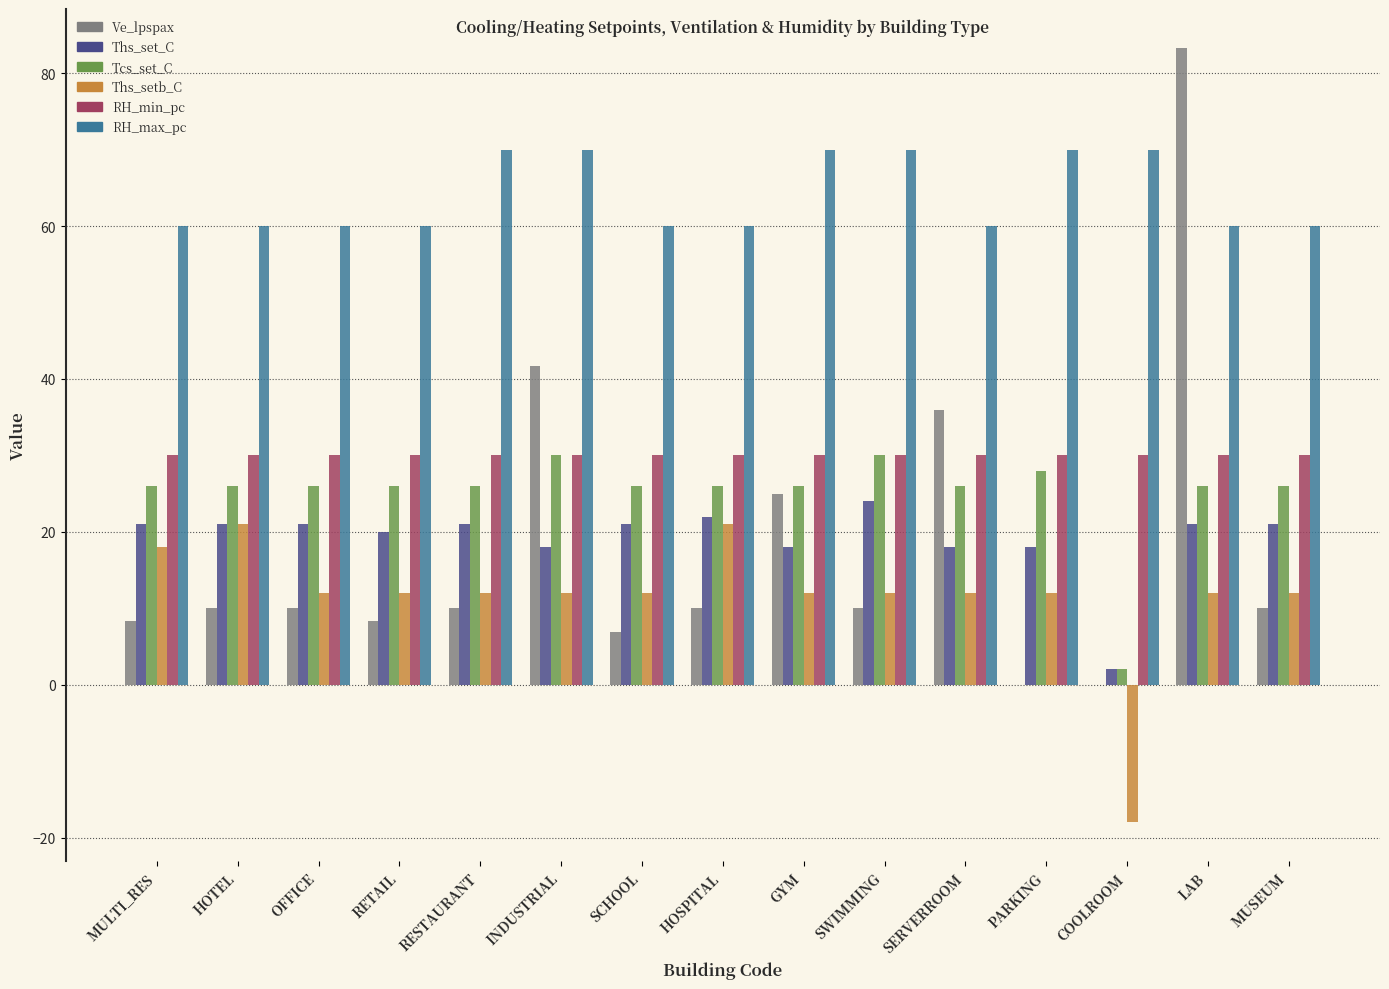

Which series has the largest total across all categories?

RH_max_pc